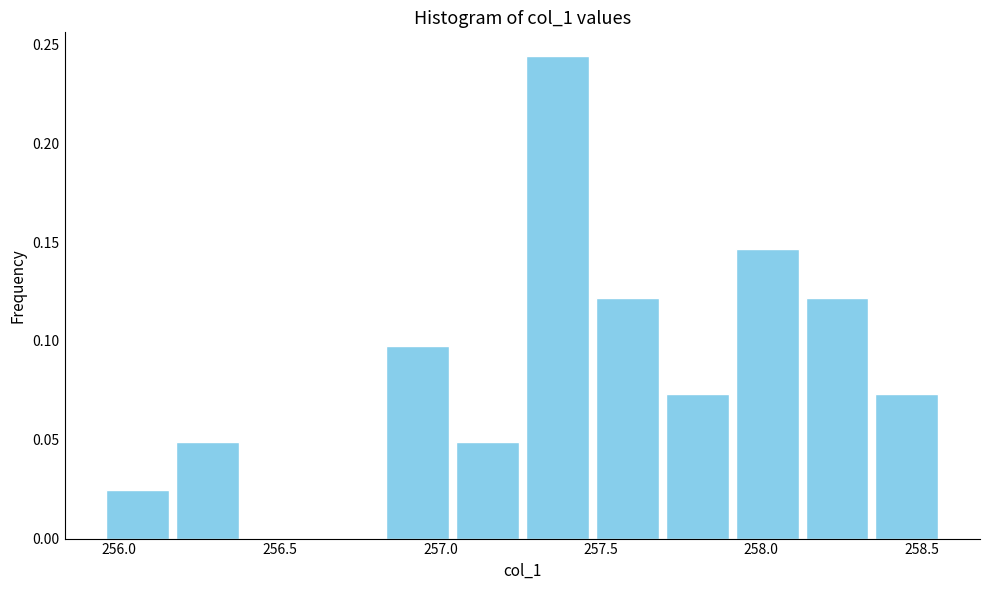

Over which range of the x-axis is the bar tallest?

257.25 to 257.45